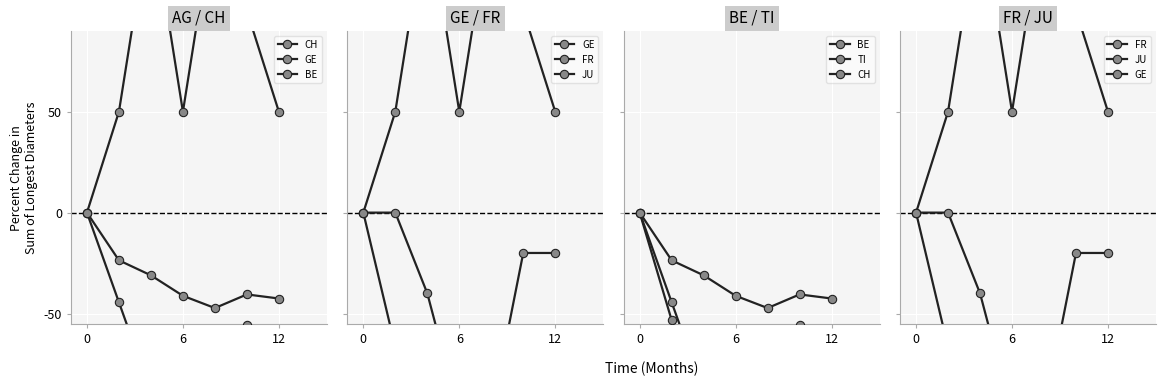

True or false: GE and JU cross at least once.

False